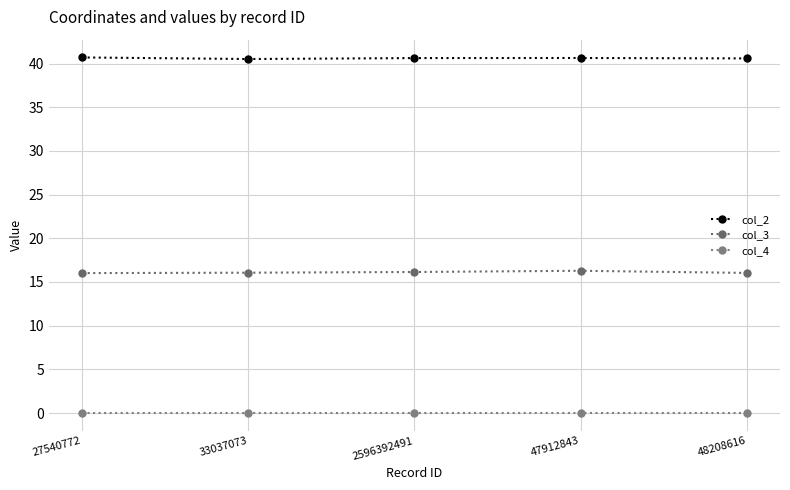

In col_2, how many points are lower than both neighbors (excluding endpoints)?

1